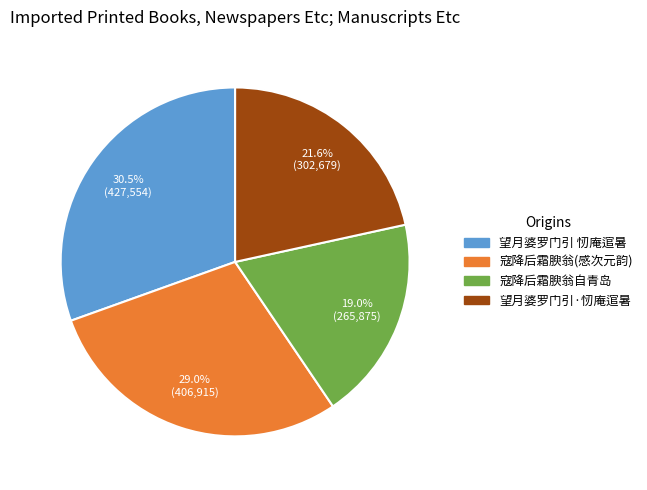

Is there a majority slice in this chart?

No